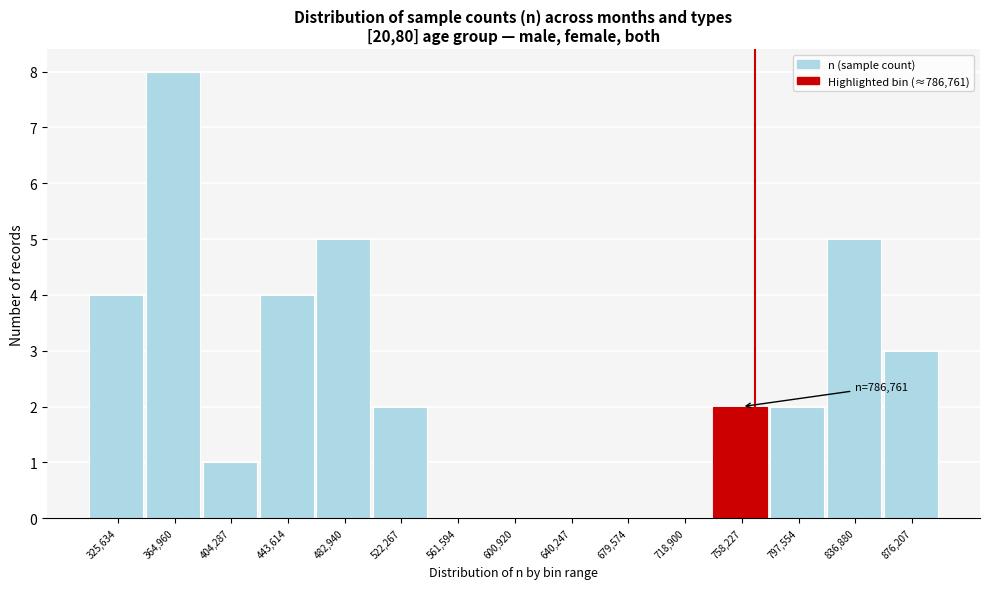

Reading left to right, extract all data points from this chart.

325,634=4	364,960=8	404,287=1	443,614=4	482,940=5	522,267=2	561,594=0	600,920=0	640,247=0	679,574=0	718,900=0	758,227=2	797,554=2	836,880=5	876,207=3